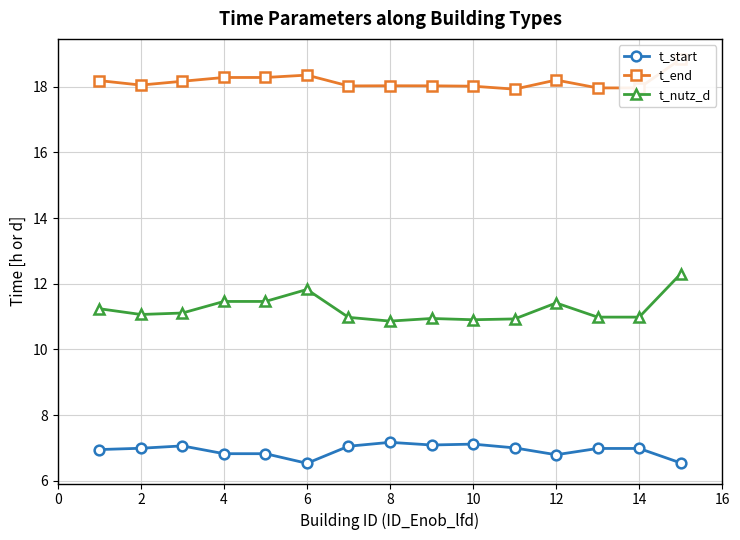

Reading left to right, transcribe all the data shown in this chart.

t_start: 6.9	7.0	7.1	6.8	6.8	6.5	7.0	7.2	7.1	7.1	7.0	6.8	7.0	7.0	6.5
t_end: 18.2	18.0	18.2	18.3	18.3	18.4	18.0	18.0	18.0	18.0	17.9	18.2	18.0	18.0	18.8
t_nutz_d: 11.2	11.1	11.1	11.5	11.5	11.8	11.0	10.9	10.9	10.9	10.9	11.4	11.0	11.0	12.3